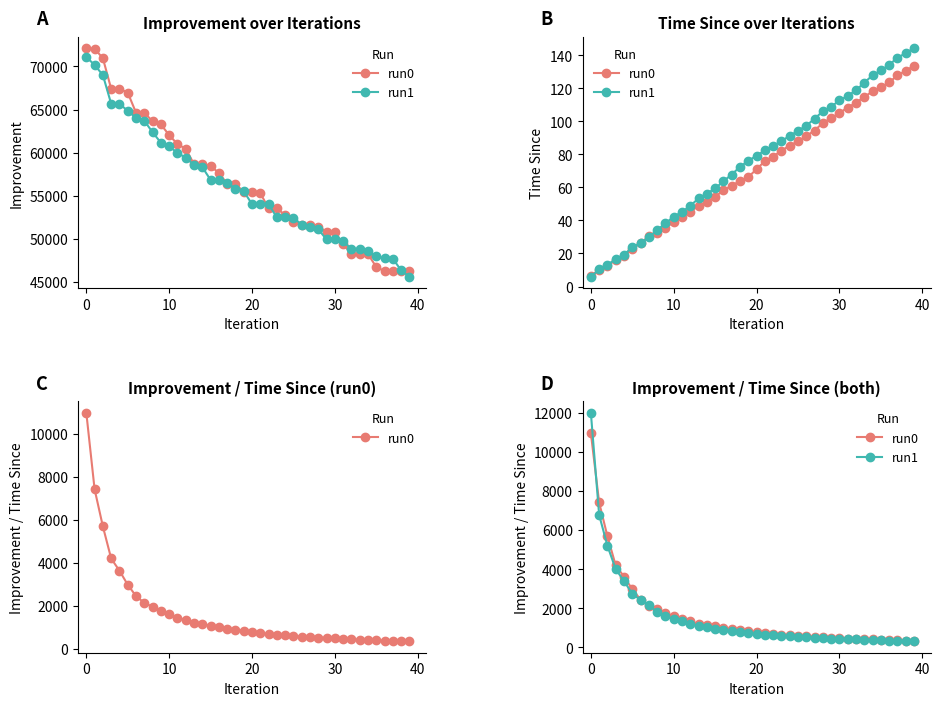

After their last crossing, which series has the higher values: run1 or run0?

run0